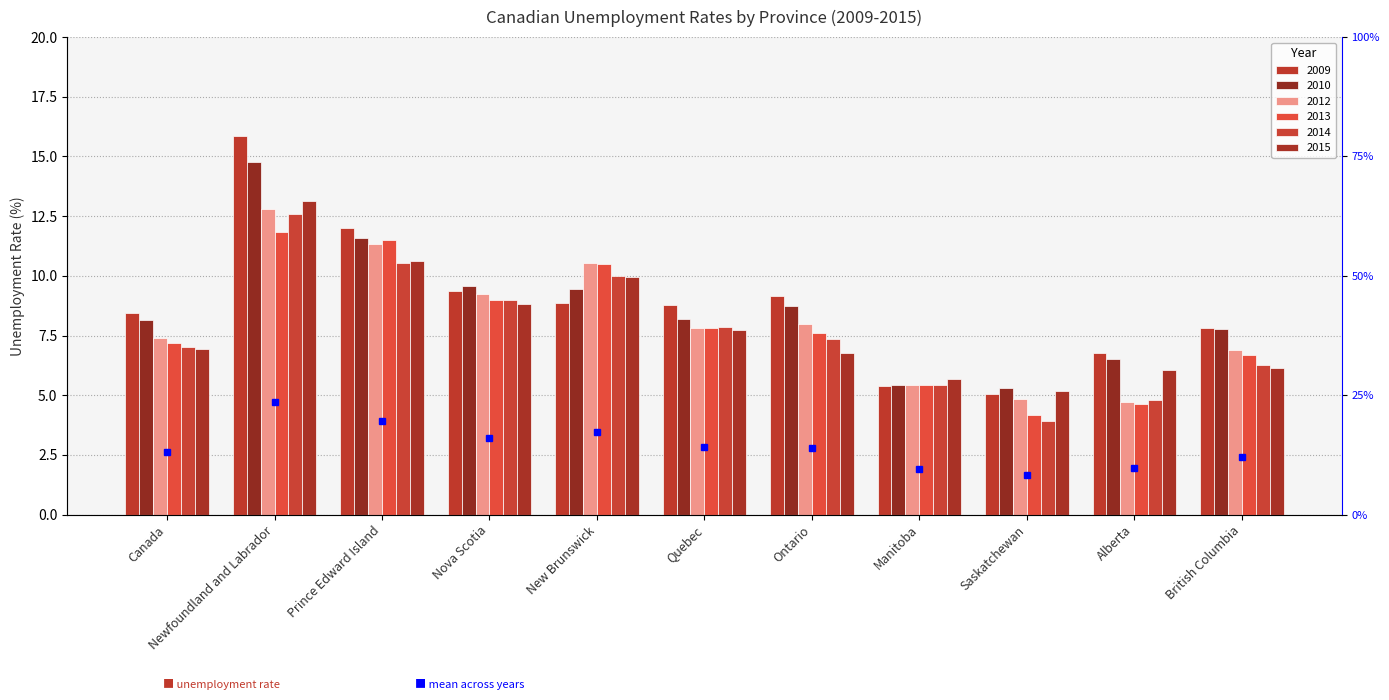

What is the value of the 2014 bar at the 6th from the left?

7.9